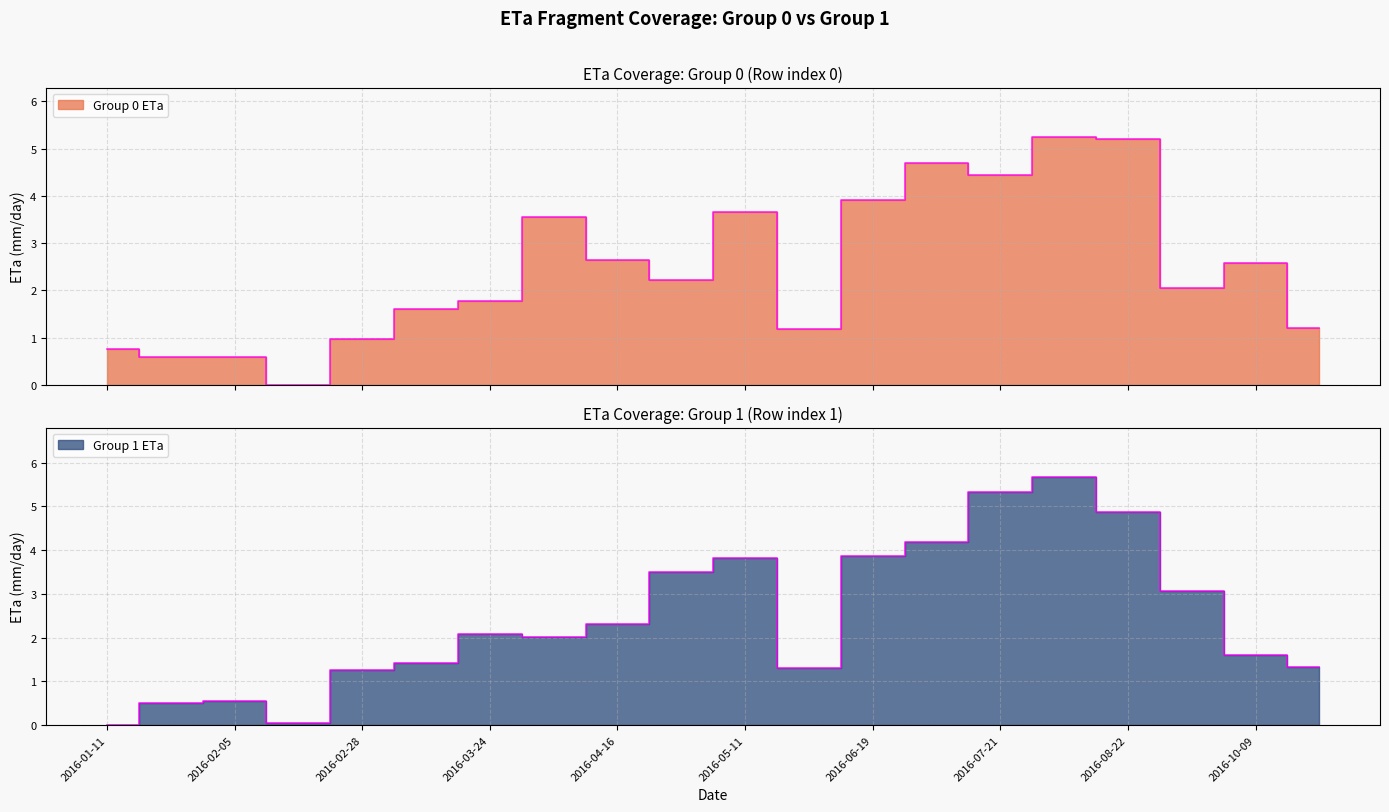

Which series ends up on top after the final intersection of Group 1 ETa and Group 0 ETa?

Group 1 ETa